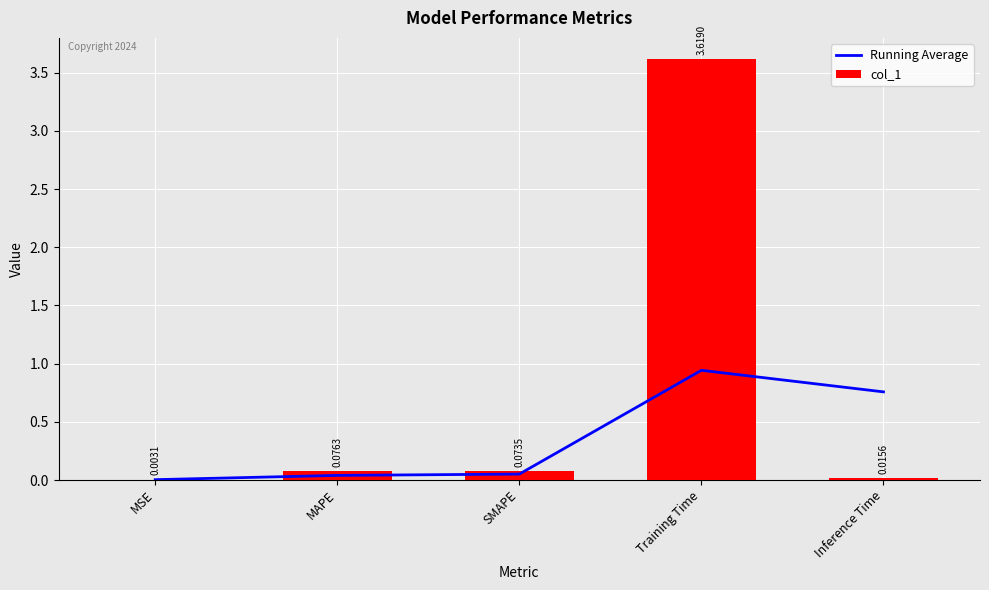

What is the maximum value for col_1?

3.6